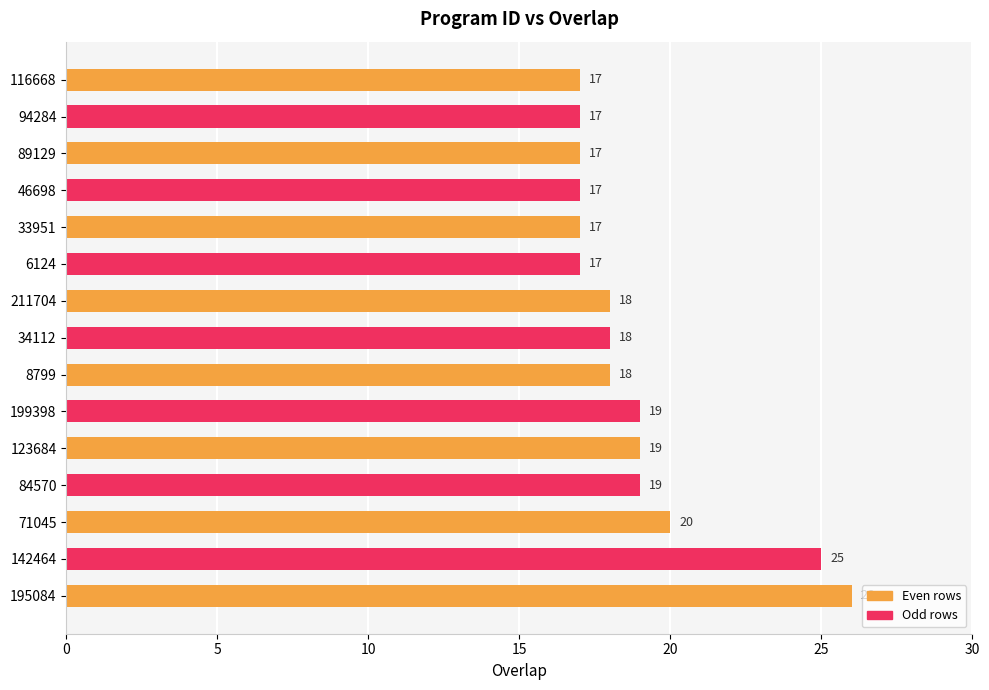

The chart shows a value of 27 at 46698. True or false?

False